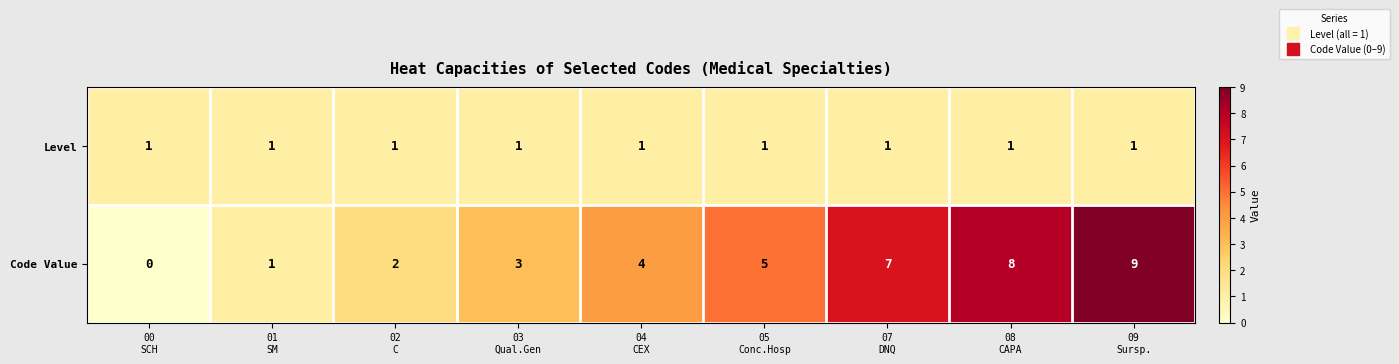

List the series in order of their overall mean, lowest first.

Level, Code Value